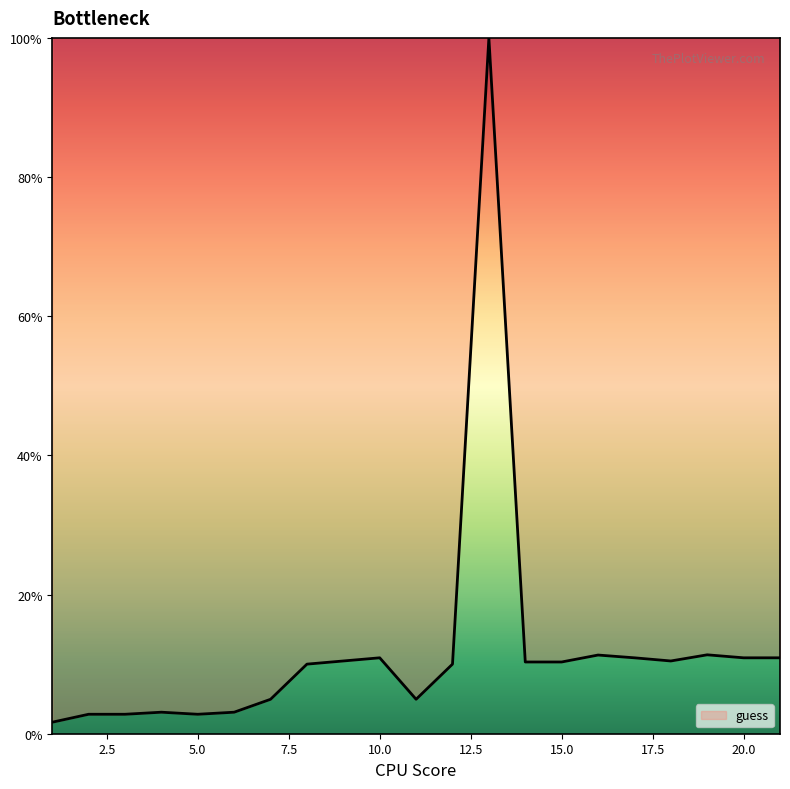

What is the maximum value shown in the chart?

100.0